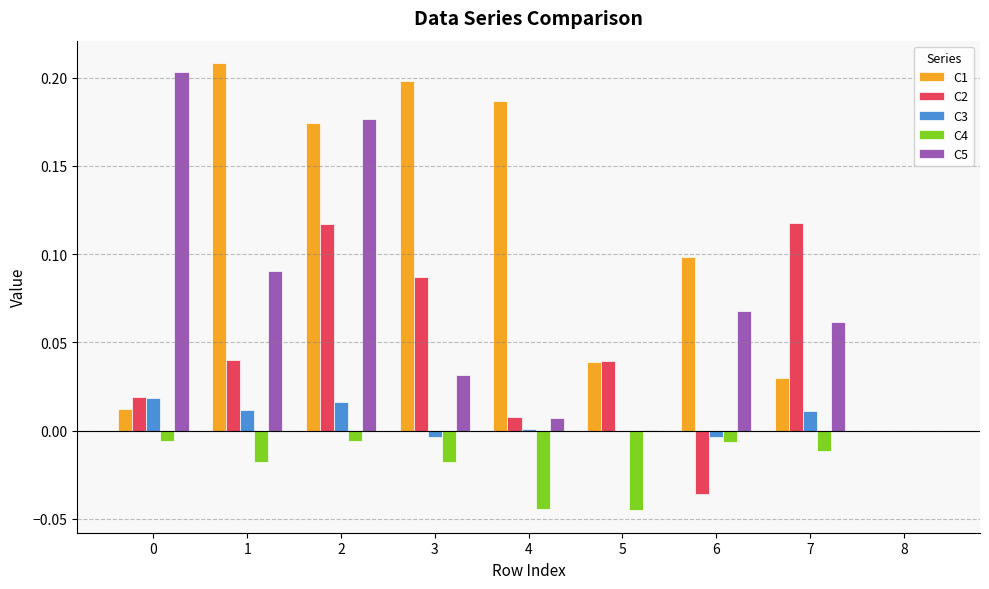

The C1 series shows 0.0 at 5. True or false?

True